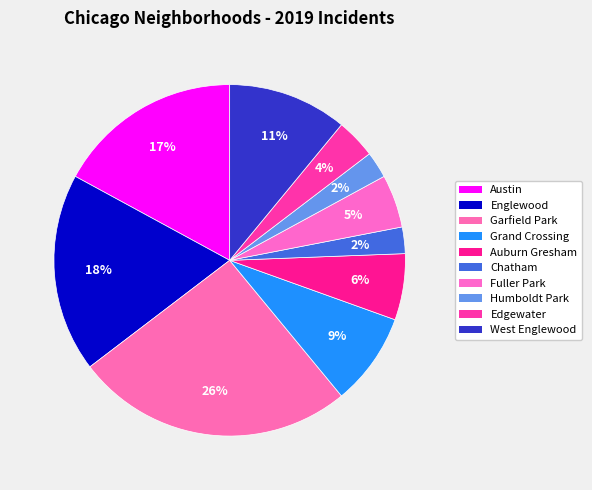

The Humboldt Park slice represents 2% of the pie. True or false?

True